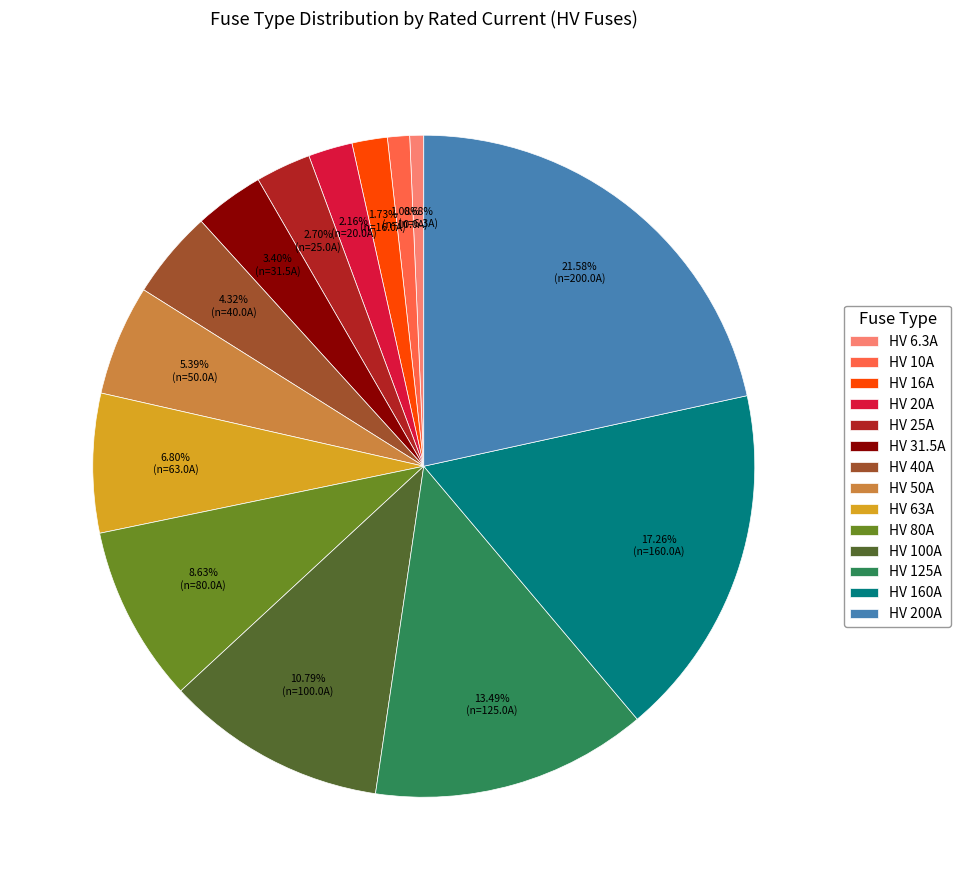

What is the largest slice in the pie chart?

HV 200A